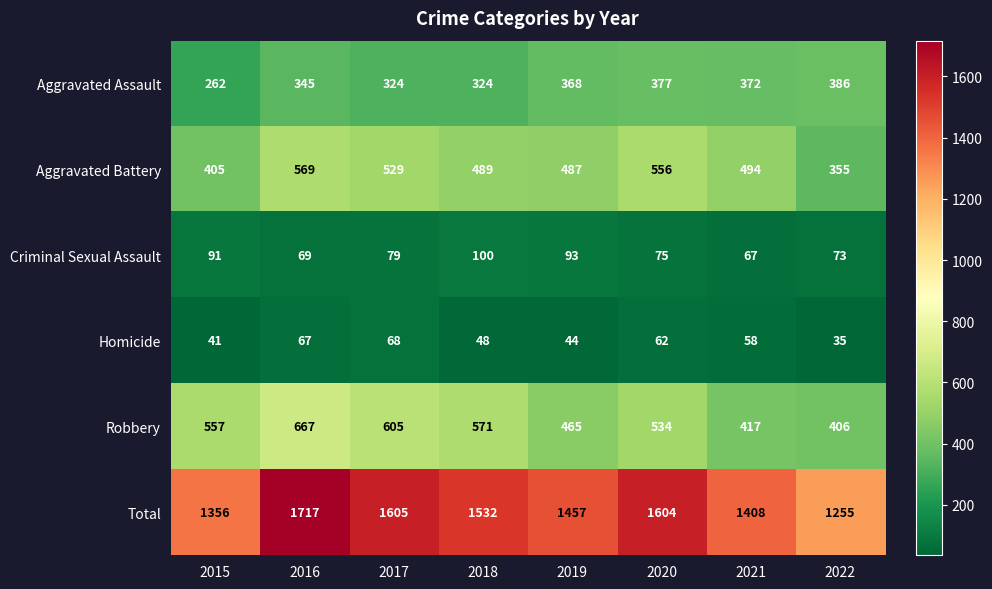

What is the minimum value for Total?

1255